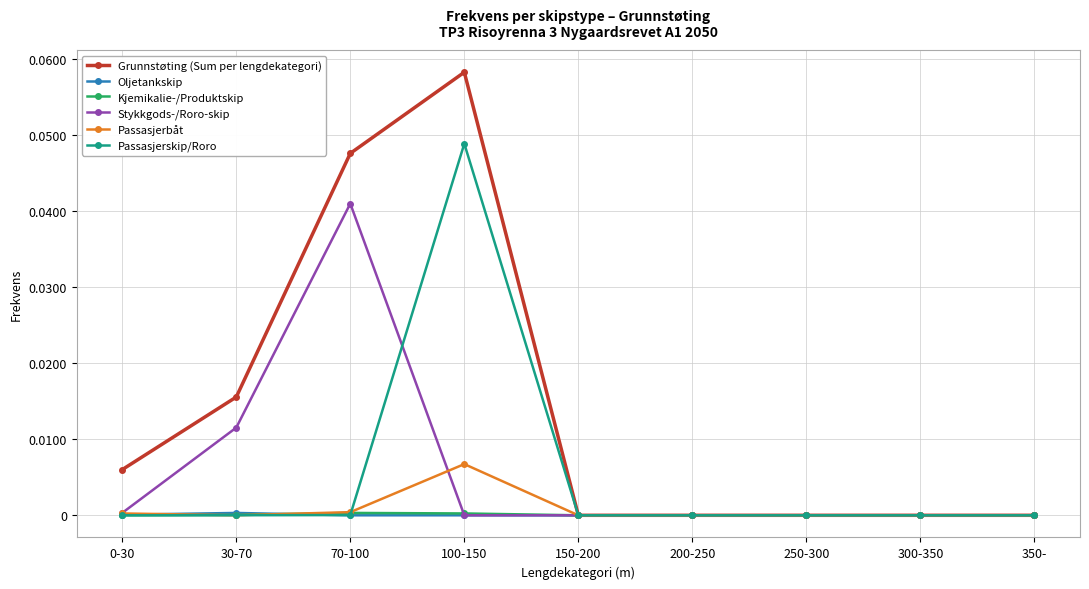

Is it true that Stykkgods-/Roro-skip equals 0.0 at 200-250?

True